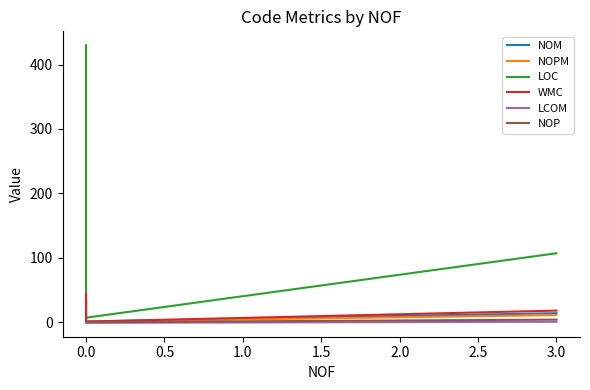

Rank the series at −0.5 from lowest to highest value.

NOP, LCOM, NOM, NOPM, WMC, LOC